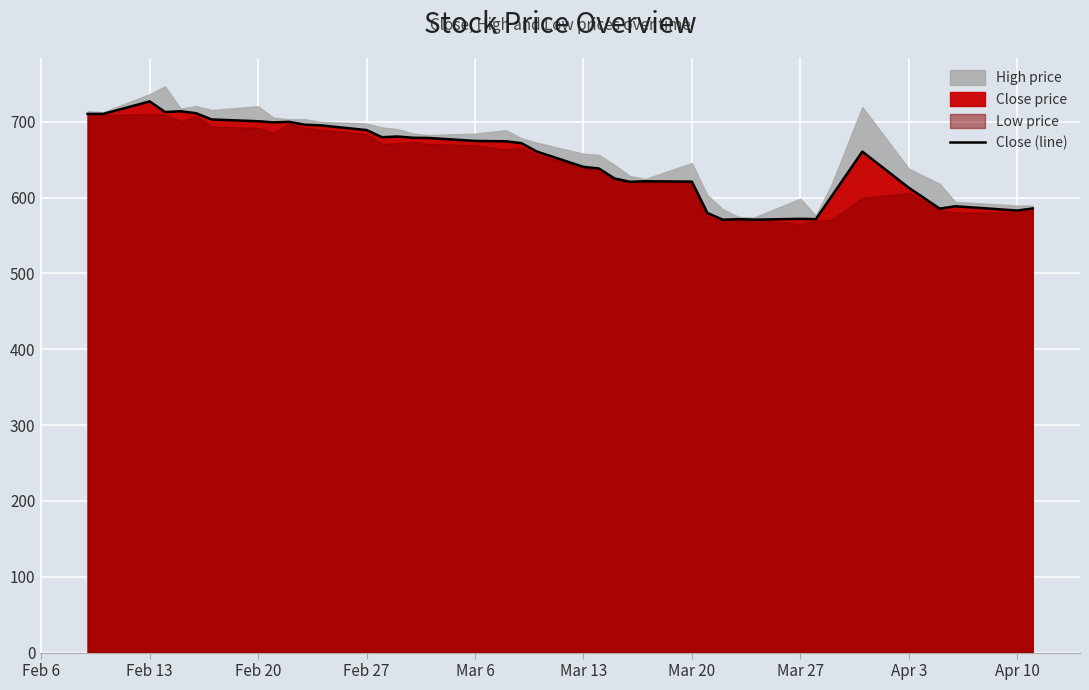

What is the minimum value shown in the chart?

570.8